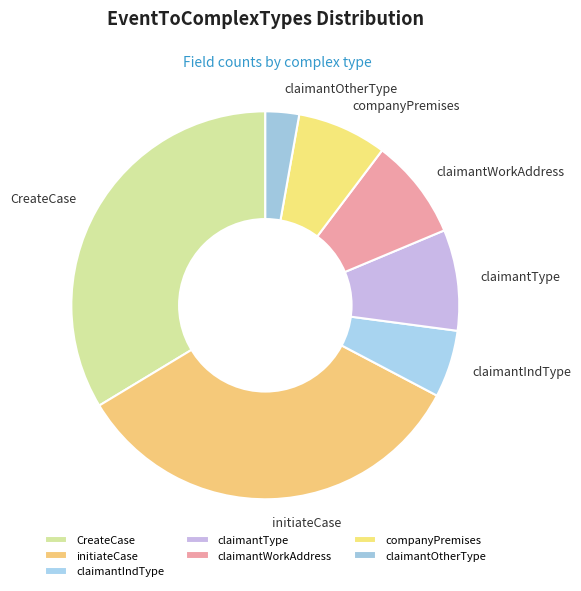

Is the sum of claimantIndType and CreateCase greater than half?

No